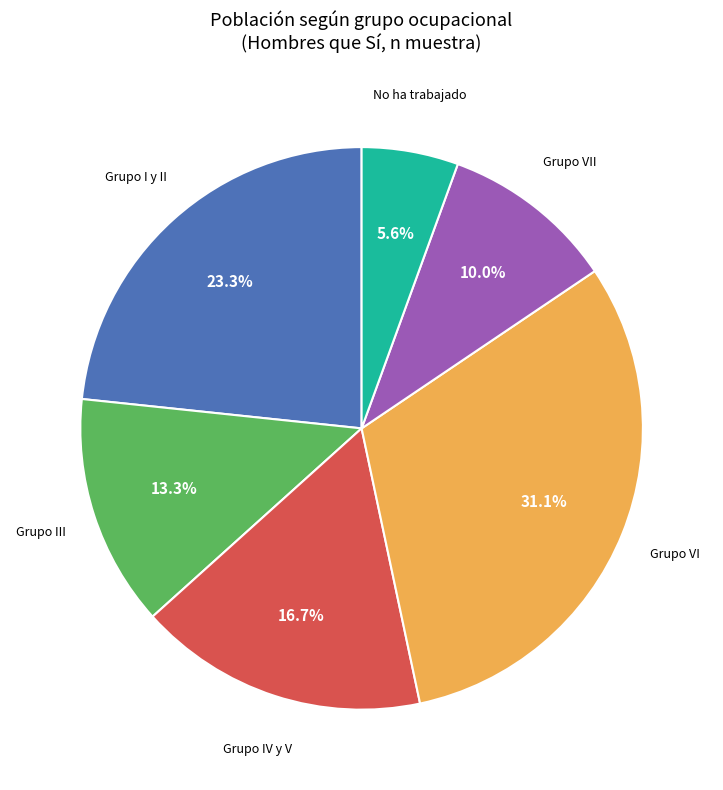

Is there any slice that represents more than half of the pie?

No